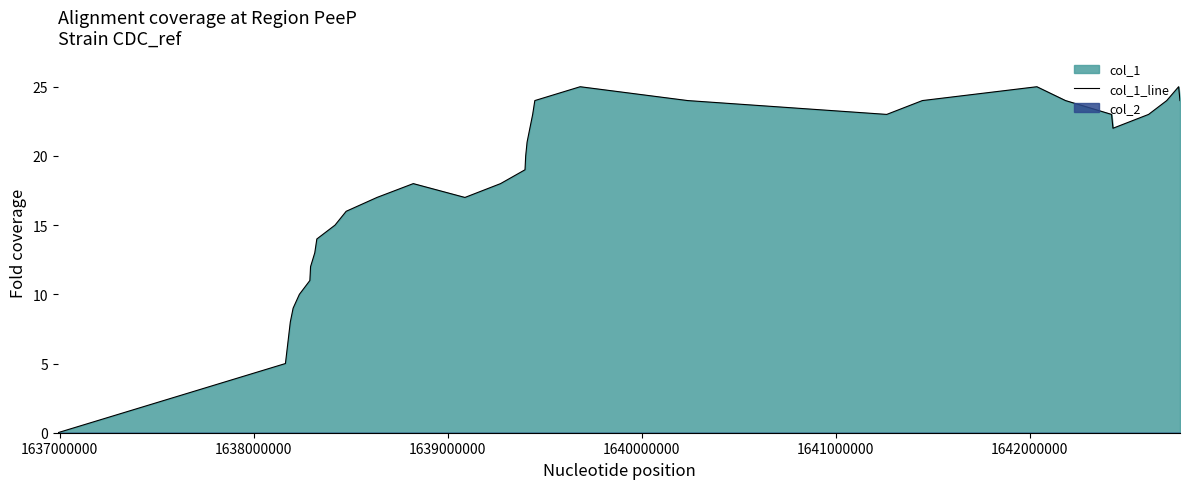

How many interior local valleys (lower than both neighbors) does the data have?

3